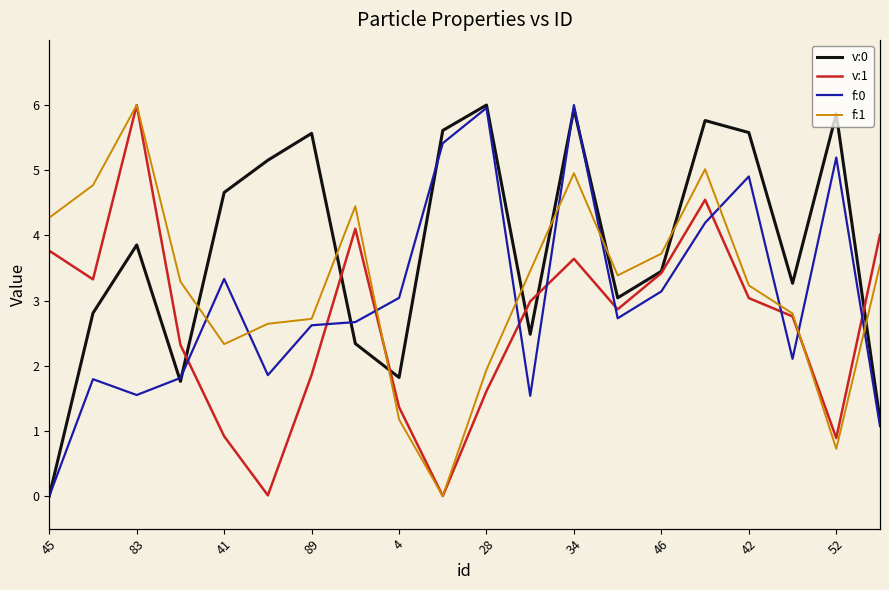

True or false: v:1 has more than 0 points higher than both neighbors.

True